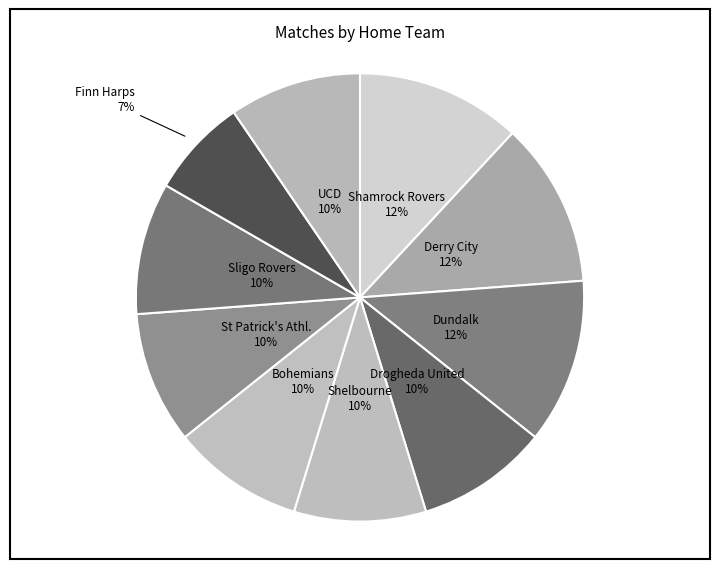

Which category has the biggest portion of the pie?

Shamrock Rovers